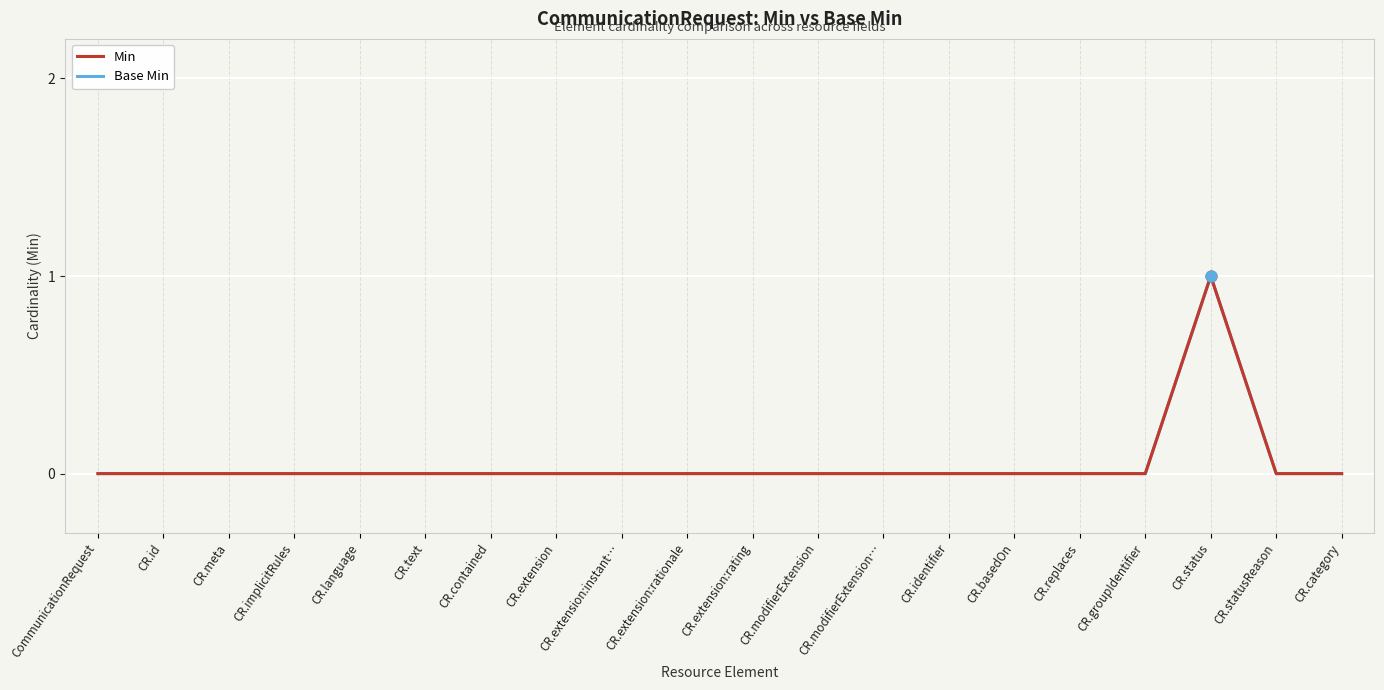

Which series reaches the minimum Y coordinate?

Min